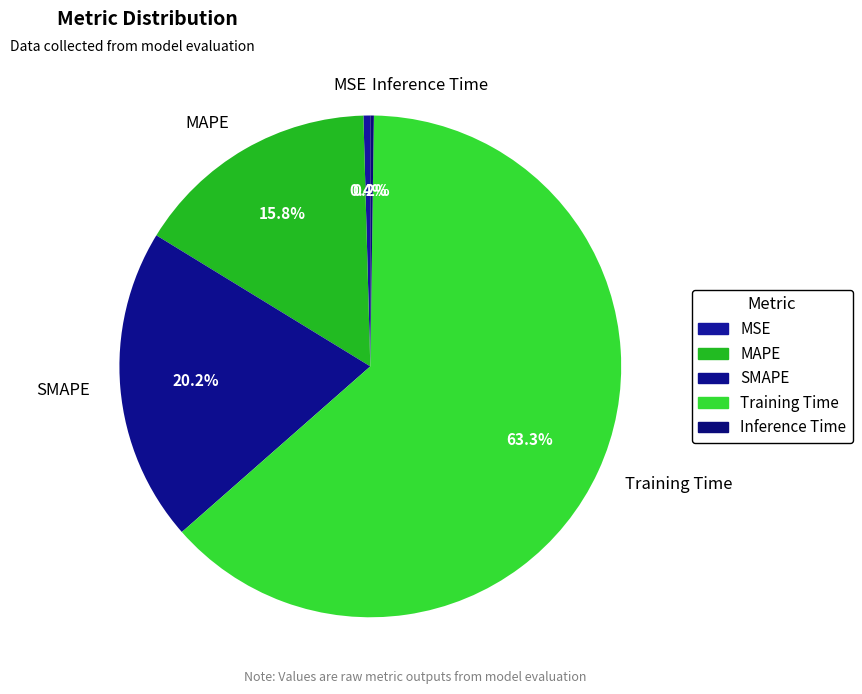

The MSE slice represents 0% of the pie. True or false?

True